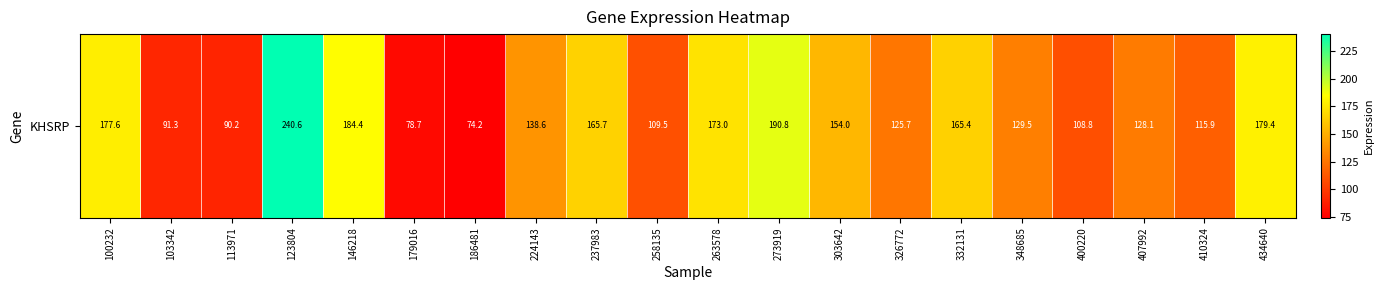

Rank the categories by value from highest to lowest.

123804, 273919, 146218, 434640, 100232, 263578, 237983, 332131, 303642, 224143, 348685, 407992, 326772, 410324, 258135, 400220, 103342, 113971, 179016, 186481